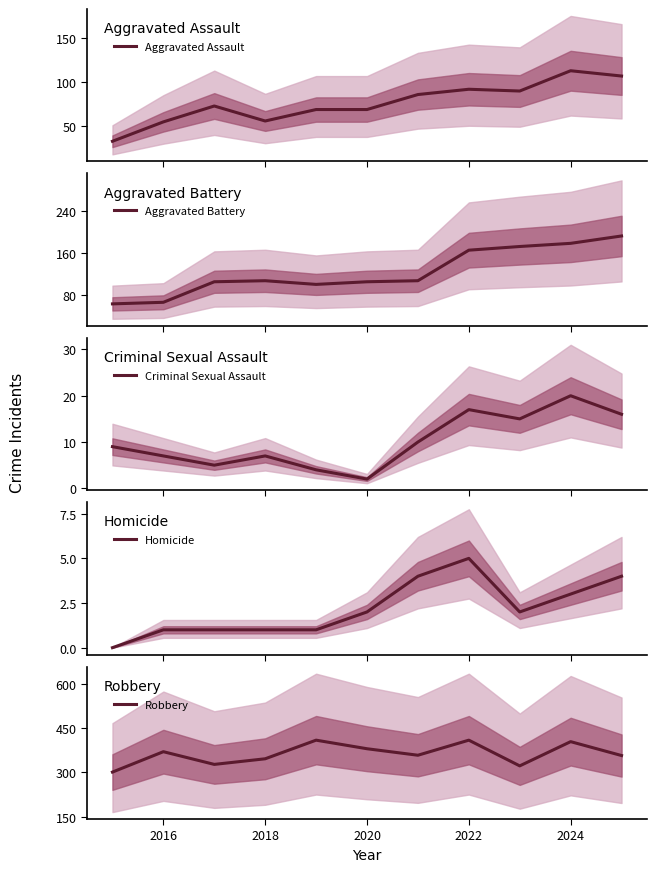

What is the average value of the Robbery series?

362